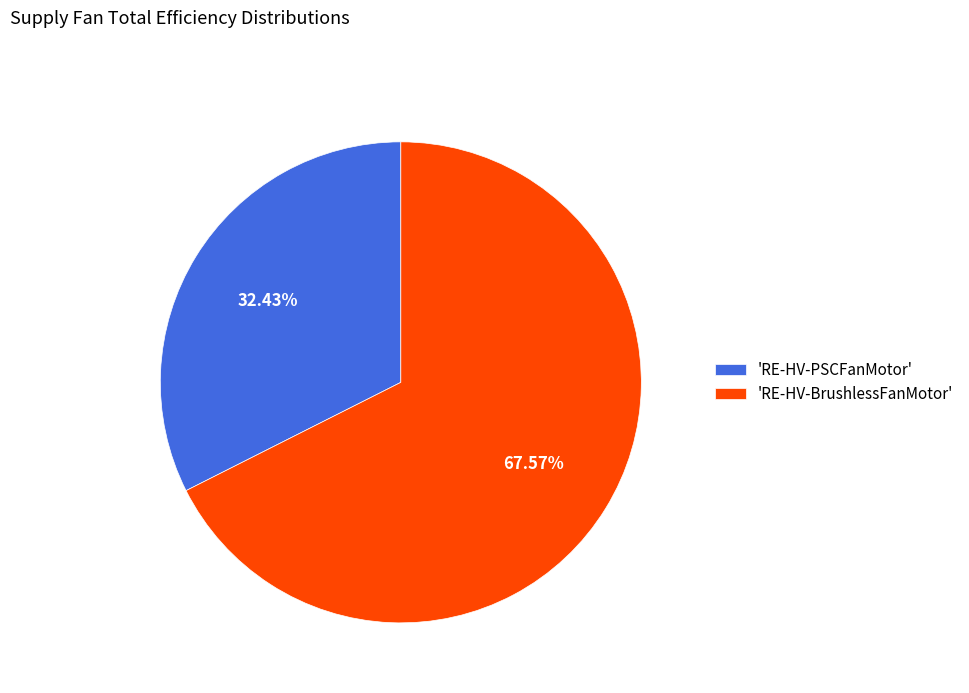

Which has a higher value, 'RE-HV-PSCFanMotor' or 'RE-HV-BrushlessFanMotor'?

'RE-HV-BrushlessFanMotor'